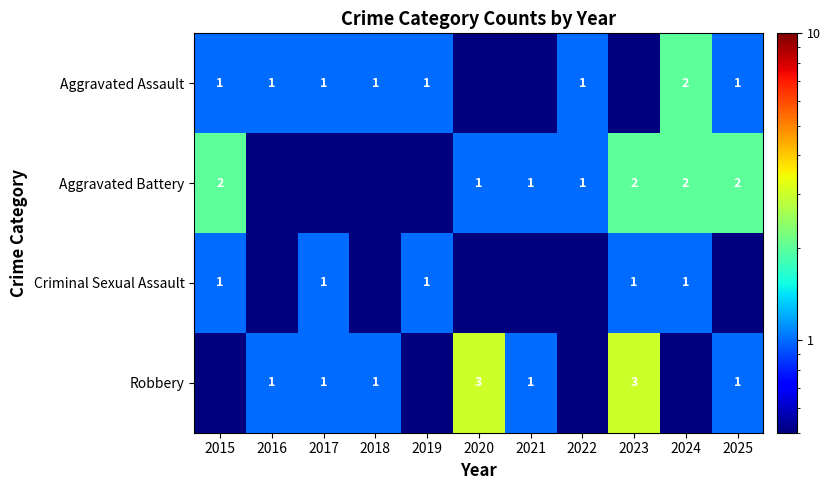

What is the difference between the Aggravated Battery values at 2024 and 2022?

1.0